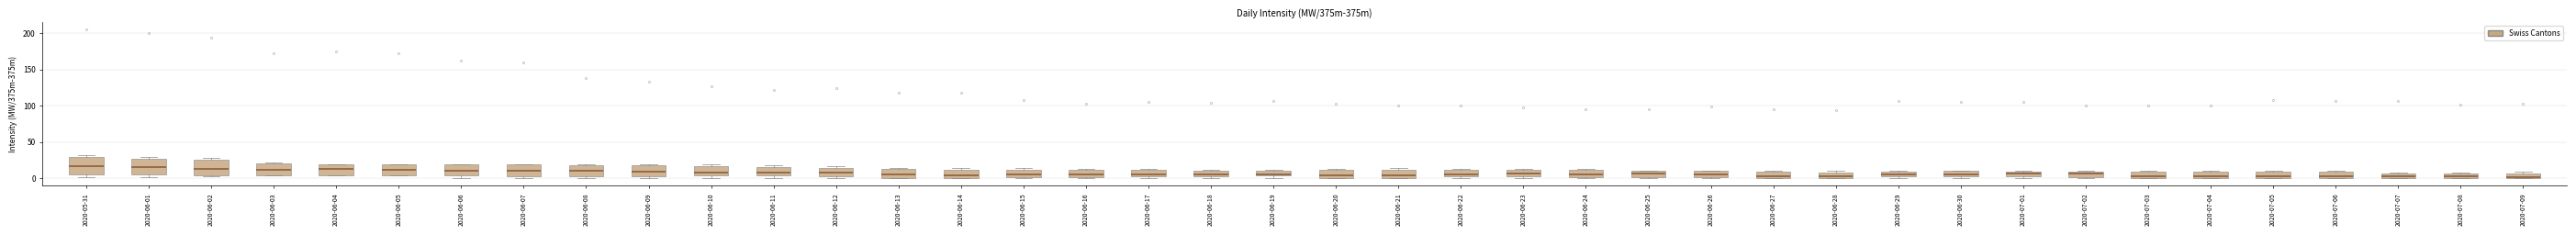

Where does the median line of the box for 2020-06-05 sit on the y-axis? The values are not printed on the chart, so give them approximately, as read against the axis.

10